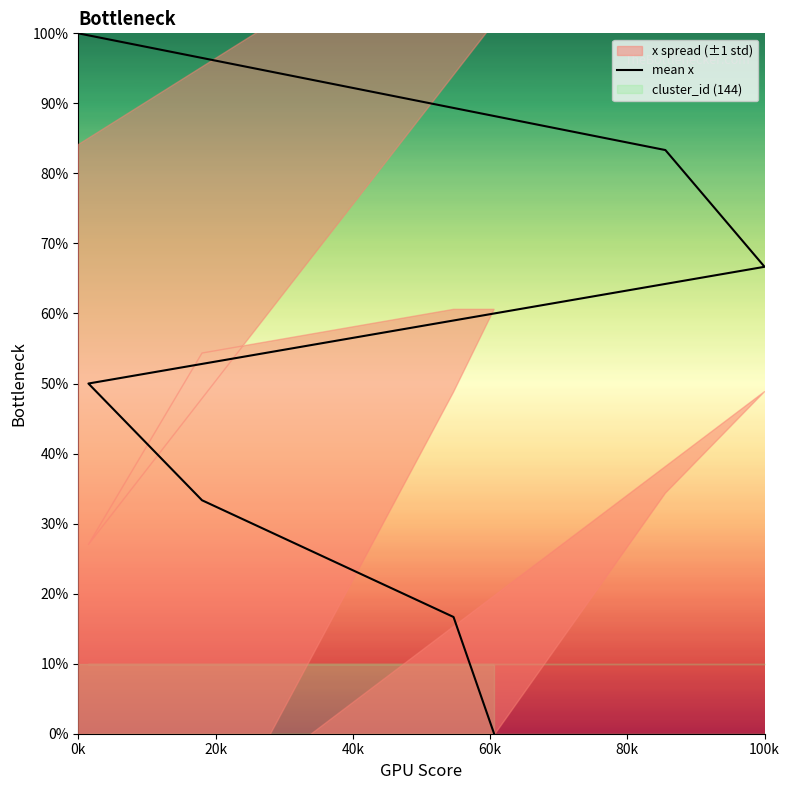

Reading right to left, extract all data points from this chart.

100.0	83.3	66.7	50.0	33.3	16.7	0.0